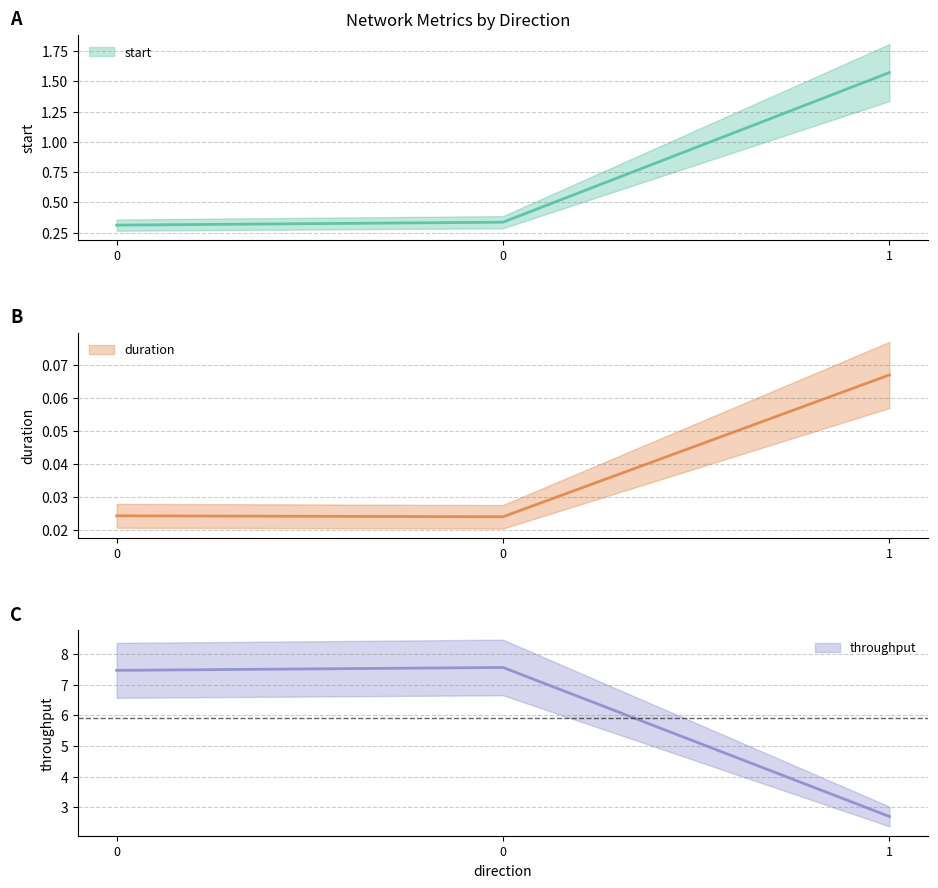

What is the sum of all throughput values?

17.7